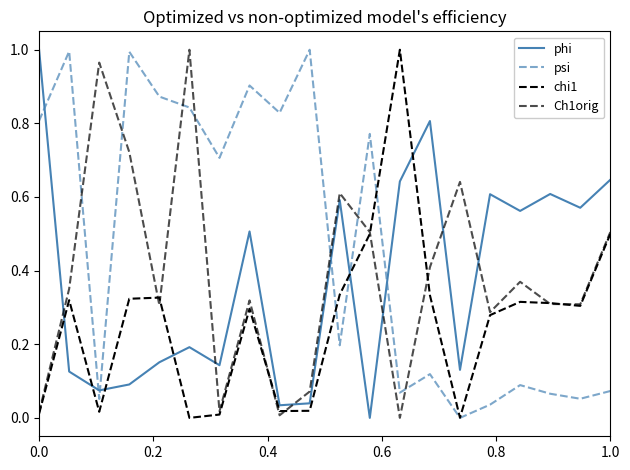

Is this an area chart (filled region under the line)?

No